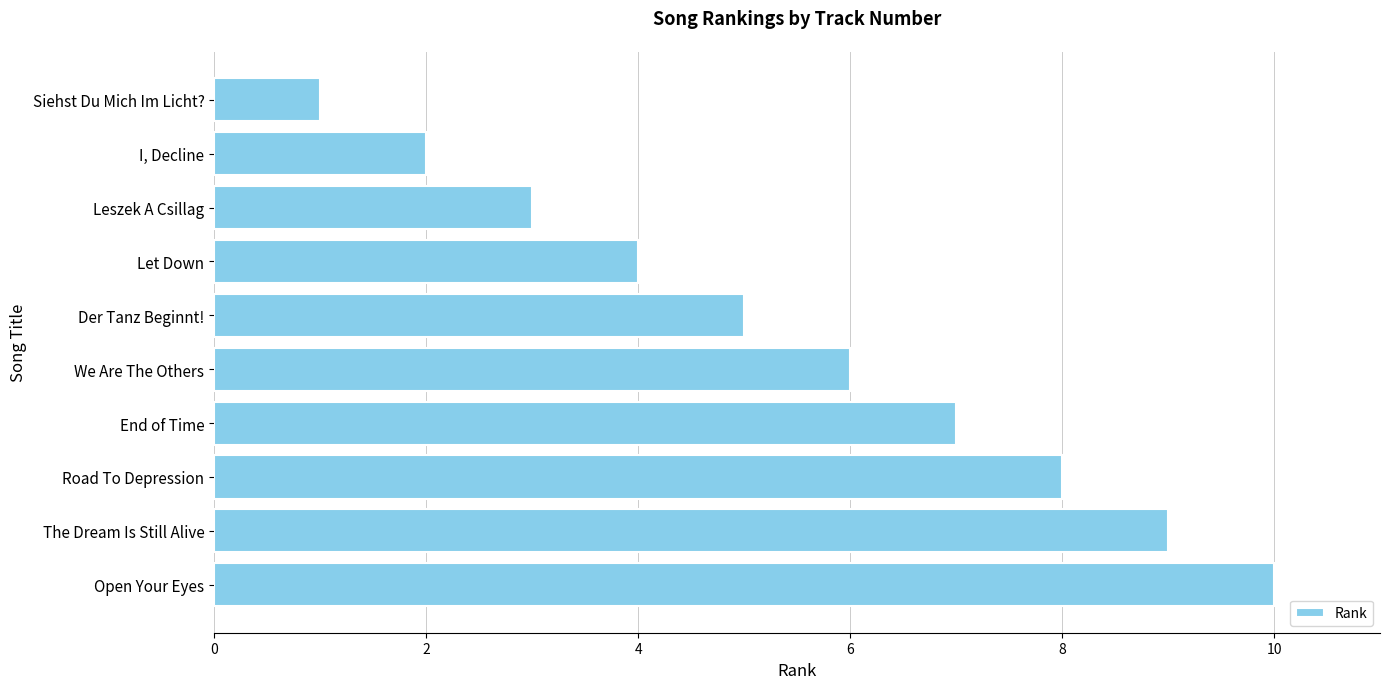

Where is the data nearest to the value 5?

Der Tanz Beginnt!